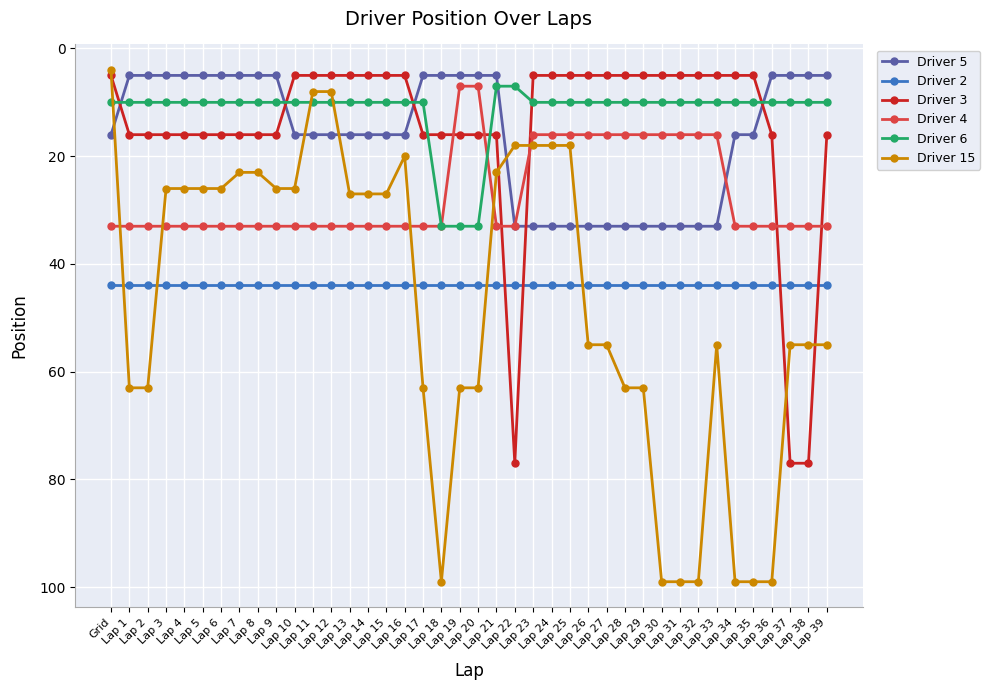

Reading right to left, extract all data points from this chart.

Driver 5: Lap 39=5	Lap 38=5	Lap 37=5	Lap 36=5	Lap 35=16	Lap 34=16	Lap 33=33	Lap 32=33	Lap 31=33	Lap 30=33	Lap 29=33	Lap 28=33	Lap 27=33	Lap 26=33	Lap 25=33	Lap 24=33	Lap 23=33	Lap 22=33	Lap 21=5	Lap 20=5	Lap 19=5	Lap 18=5	Lap 17=5	Lap 16=16	Lap 15=16	Lap 14=16	Lap 13=16	Lap 12=16	Lap 11=16	Lap 10=16	Lap 9=5	Lap 8=5	Lap 7=5	Lap 6=5	Lap 5=5	Lap 4=5	Lap 3=5	Lap 2=5	Lap 1=5	Grid=16
Driver 2: Lap 39=44	Lap 38=44	Lap 37=44	Lap 36=44	Lap 35=44	Lap 34=44	Lap 33=44	Lap 32=44	Lap 31=44	Lap 30=44	Lap 29=44	Lap 28=44	Lap 27=44	Lap 26=44	Lap 25=44	Lap 24=44	Lap 23=44	Lap 22=44	Lap 21=44	Lap 20=44	Lap 19=44	Lap 18=44	Lap 17=44	Lap 16=44	Lap 15=44	Lap 14=44	Lap 13=44	Lap 12=44	Lap 11=44	Lap 10=44	Lap 9=44	Lap 8=44	Lap 7=44	Lap 6=44	Lap 5=44	Lap 4=44	Lap 3=44	Lap 2=44	Lap 1=44	Grid=44
Driver 3: Lap 39=16	Lap 38=77	Lap 37=77	Lap 36=16	Lap 35=5	Lap 34=5	Lap 33=5	Lap 32=5	Lap 31=5	Lap 30=5	Lap 29=5	Lap 28=5	Lap 27=5	Lap 26=5	Lap 25=5	Lap 24=5	Lap 23=5	Lap 22=77	Lap 21=16	Lap 20=16	Lap 19=16	Lap 18=16	Lap 17=16	Lap 16=5	Lap 15=5	Lap 14=5	Lap 13=5	Lap 12=5	Lap 11=5	Lap 10=5	Lap 9=16	Lap 8=16	Lap 7=16	Lap 6=16	Lap 5=16	Lap 4=16	Lap 3=16	Lap 2=16	Lap 1=16	Grid=5
Driver 4: Lap 39=33	Lap 38=33	Lap 37=33	Lap 36=33	Lap 35=33	Lap 34=33	Lap 33=16	Lap 32=16	Lap 31=16	Lap 30=16	Lap 29=16	Lap 28=16	Lap 27=16	Lap 26=16	Lap 25=16	Lap 24=16	Lap 23=16	Lap 22=33	Lap 21=33	Lap 20=7	Lap 19=7	Lap 18=33	Lap 17=33	Lap 16=33	Lap 15=33	Lap 14=33	Lap 13=33	Lap 12=33	Lap 11=33	Lap 10=33	Lap 9=33	Lap 8=33	Lap 7=33	Lap 6=33	Lap 5=33	Lap 4=33	Lap 3=33	Lap 2=33	Lap 1=33	Grid=33
Driver 6: Lap 39=10	Lap 38=10	Lap 37=10	Lap 36=10	Lap 35=10	Lap 34=10	Lap 33=10	Lap 32=10	Lap 31=10	Lap 30=10	Lap 29=10	Lap 28=10	Lap 27=10	Lap 26=10	Lap 25=10	Lap 24=10	Lap 23=10	Lap 22=7	Lap 21=7	Lap 20=33	Lap 19=33	Lap 18=33	Lap 17=10	Lap 16=10	Lap 15=10	Lap 14=10	Lap 13=10	Lap 12=10	Lap 11=10	Lap 10=10	Lap 9=10	Lap 8=10	Lap 7=10	Lap 6=10	Lap 5=10	Lap 4=10	Lap 3=10	Lap 2=10	Lap 1=10	Grid=10
Driver 15: Lap 39=55	Lap 38=55	Lap 37=55	Lap 36=99	Lap 35=99	Lap 34=99	Lap 33=55	Lap 32=99	Lap 31=99	Lap 30=99	Lap 29=63	Lap 28=63	Lap 27=55	Lap 26=55	Lap 25=18	Lap 24=18	Lap 23=18	Lap 22=18	Lap 21=23	Lap 20=63	Lap 19=63	Lap 18=99	Lap 17=63	Lap 16=20	Lap 15=27	Lap 14=27	Lap 13=27	Lap 12=8	Lap 11=8	Lap 10=26	Lap 9=26	Lap 8=23	Lap 7=23	Lap 6=26	Lap 5=26	Lap 4=26	Lap 3=26	Lap 2=63	Lap 1=63	Grid=4